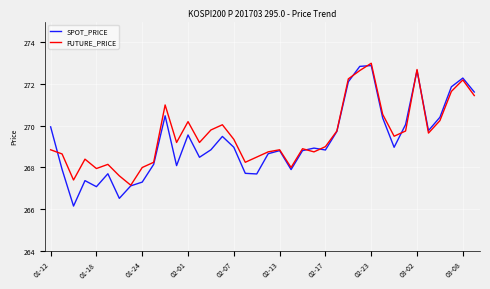

What are all the series names shown in the legend?

SPOT_PRICE, FUTURE_PRICE